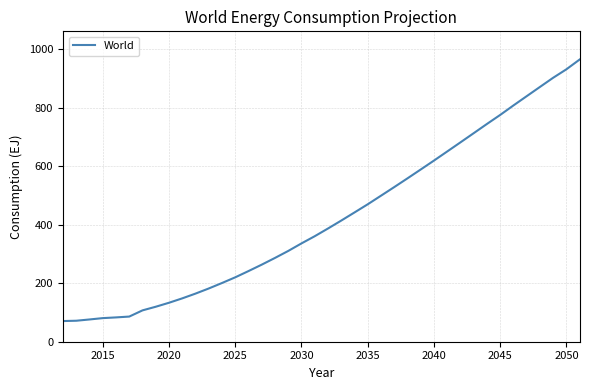

What is the minimum value shown in the chart?

70.6